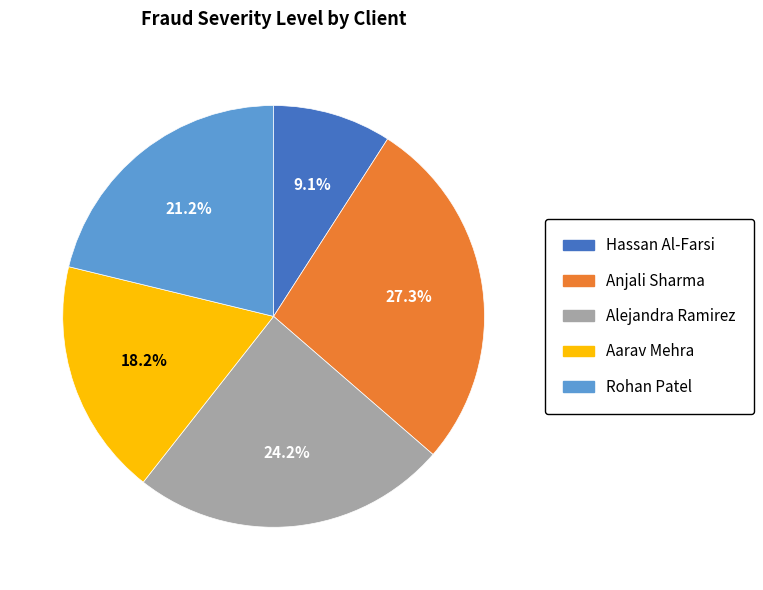

Count the number of slices in the pie.

5